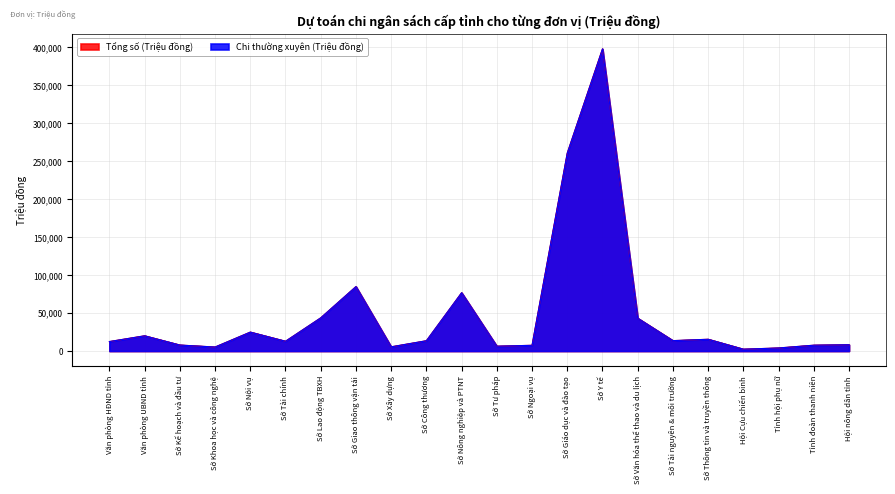

Does the chart have visible grid lines?

Yes